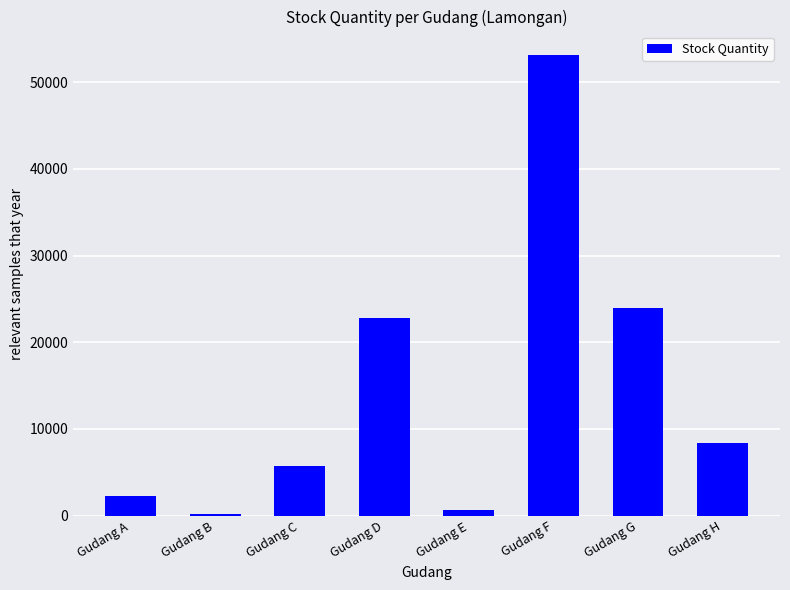

How many bars are there in total?

8